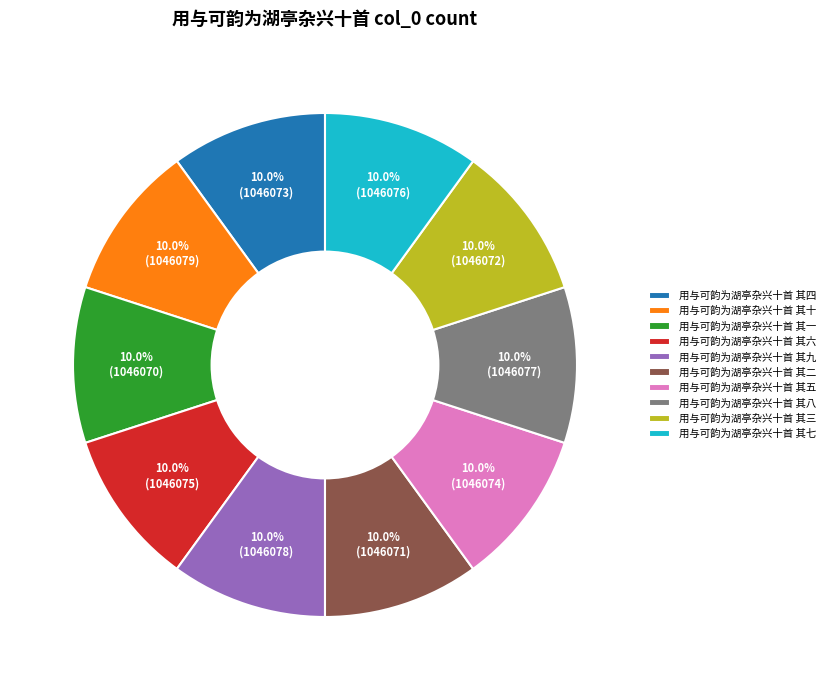

Approximately how many times larger is the value at 用与可韵为湖亭杂兴十首 其二 compared to 用与可韵为湖亭杂兴十首 其九?

1.0